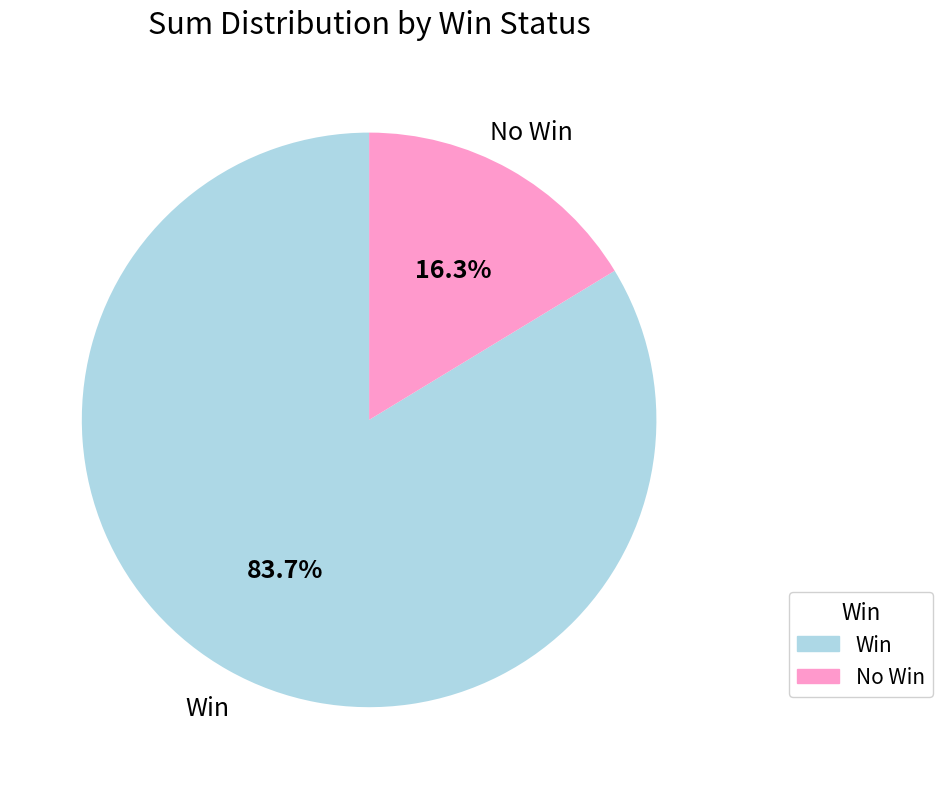

Does any single category account for the majority?

Yes